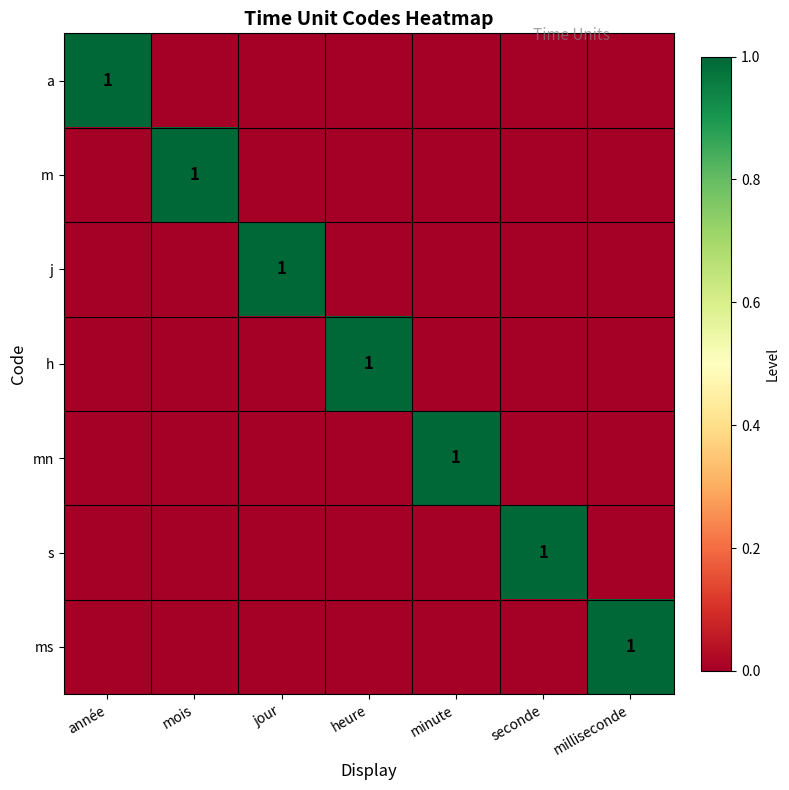

The m series shows 1 at mois. True or false?

True